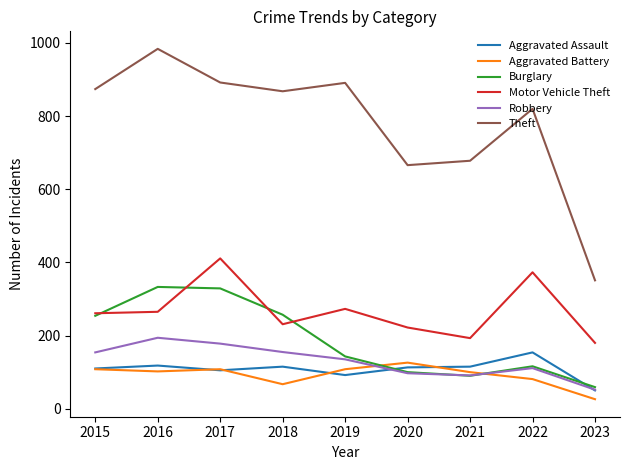

Is the value of Theft at 2023 greater than the value of Motor Vehicle Theft at 2017?

No